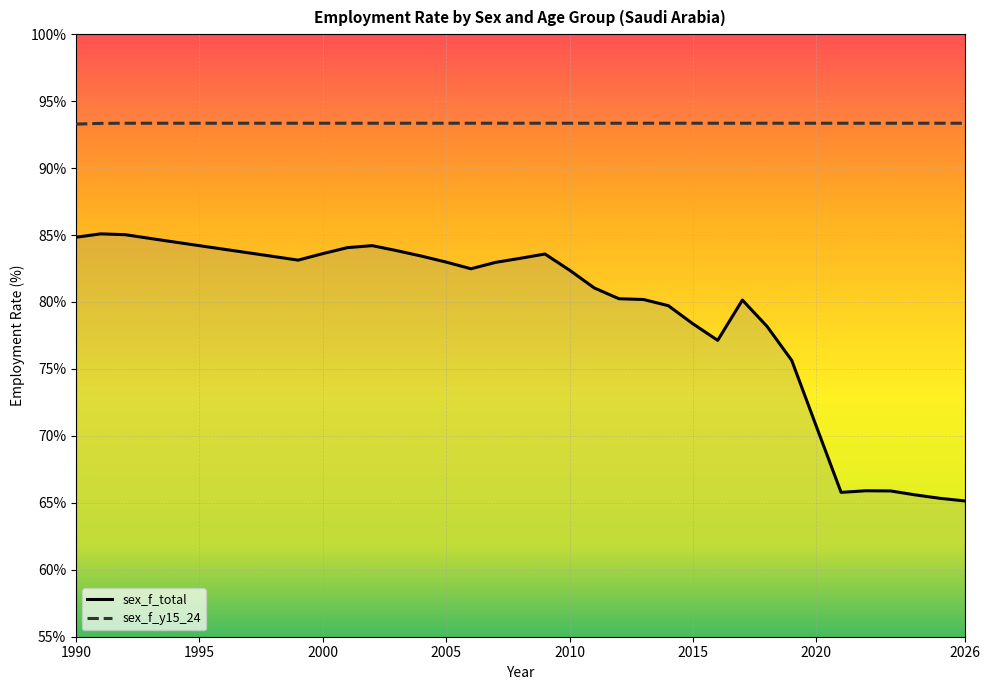

Which series has the widest spread of values?

sex_f_total